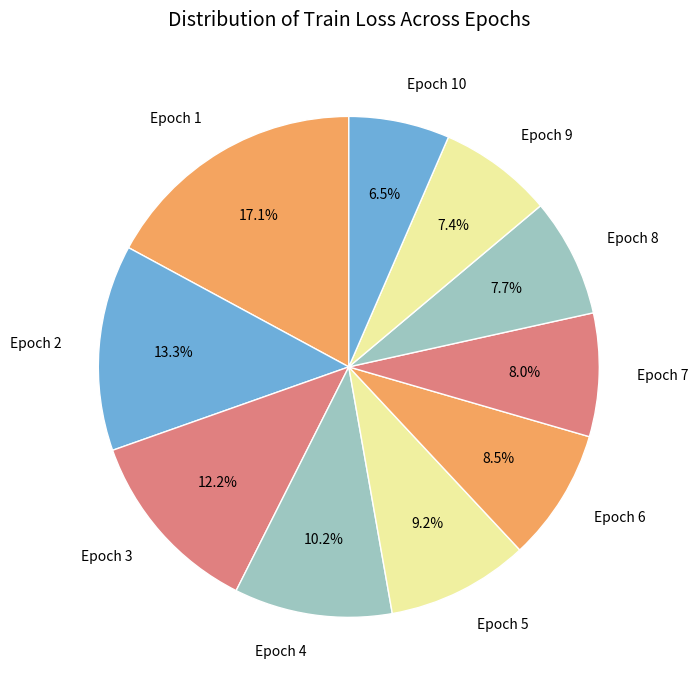

What is the total percentage of Epoch 7 and Epoch 1?

25.1%